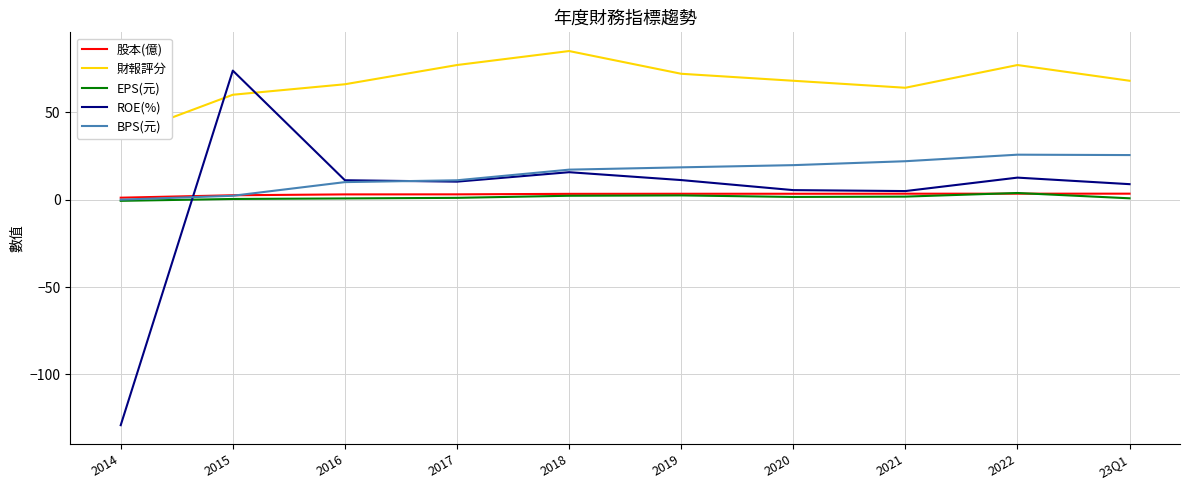

Which series has the largest total across all categories?

財報評分